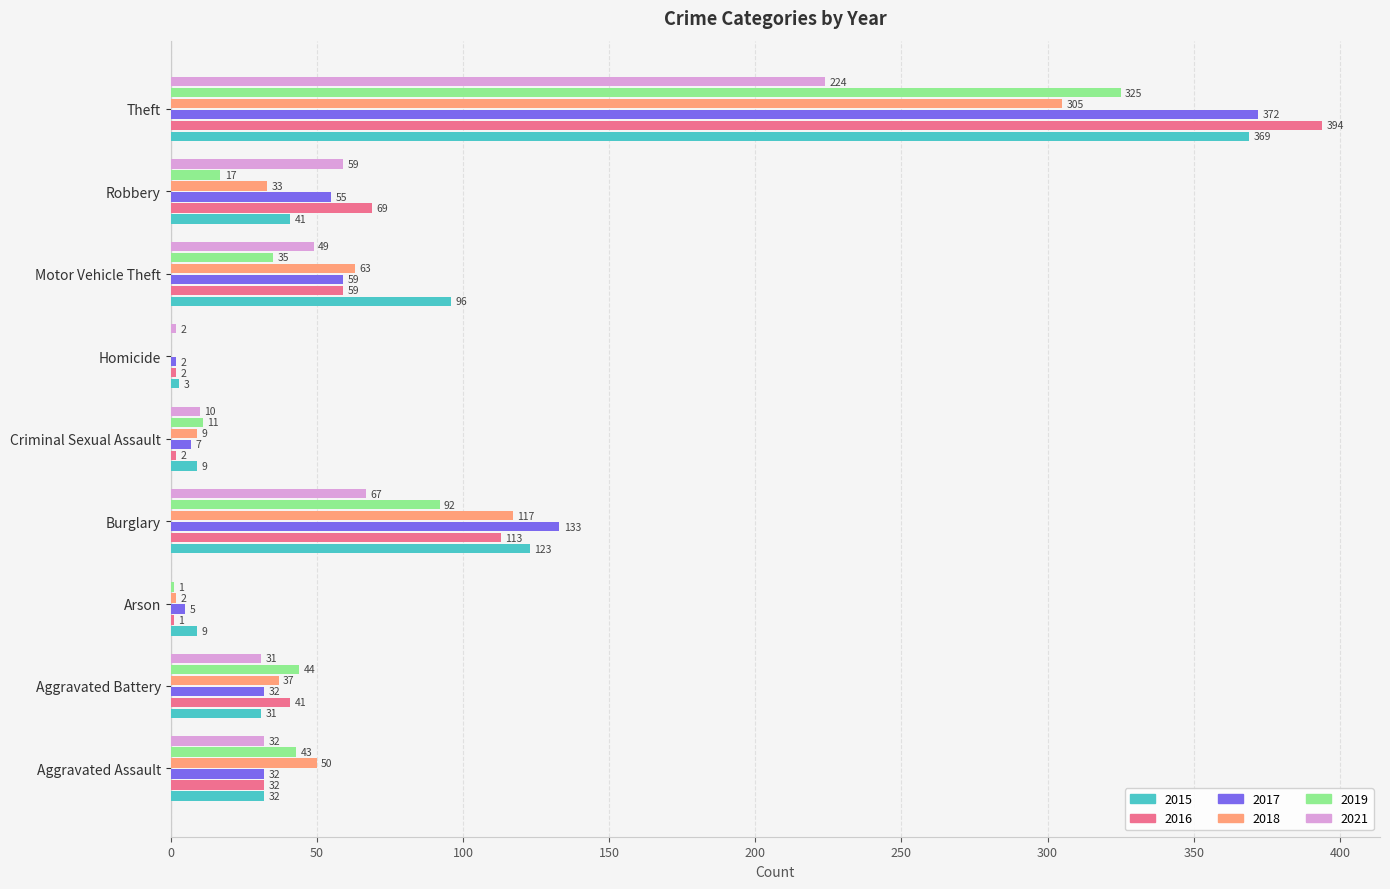

Which category has the highest value in the 2017 series?

Theft